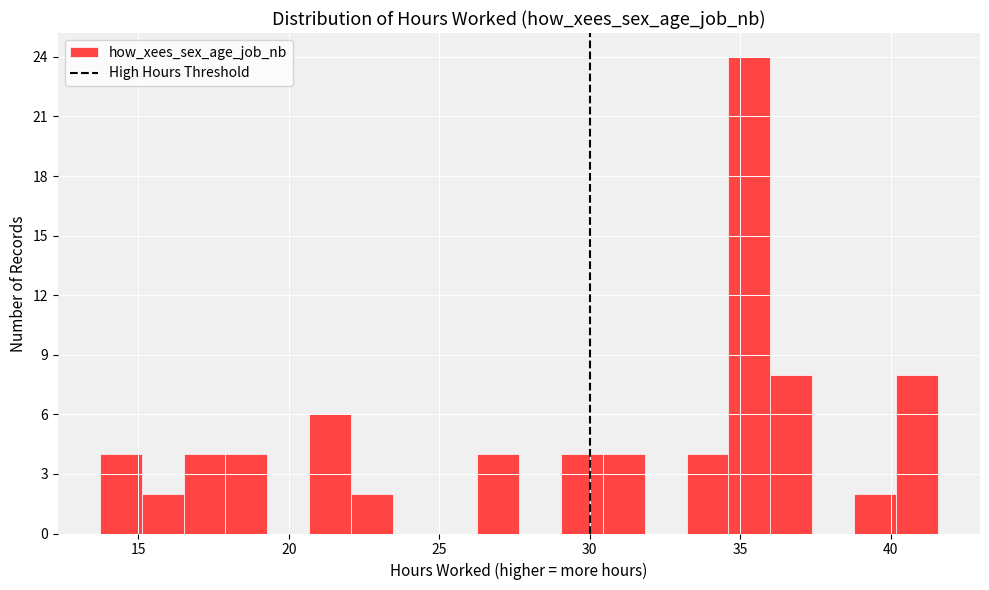

Read against the x-axis, roughly where is the centre of the tallest bar?

35.5